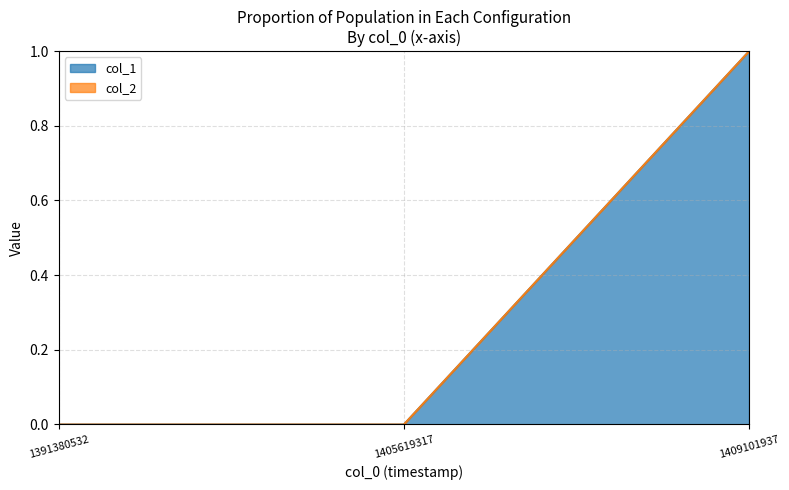

Reading left to right, extract all data points from this chart.

1391380532=0	1405619317=0	1409101937=1